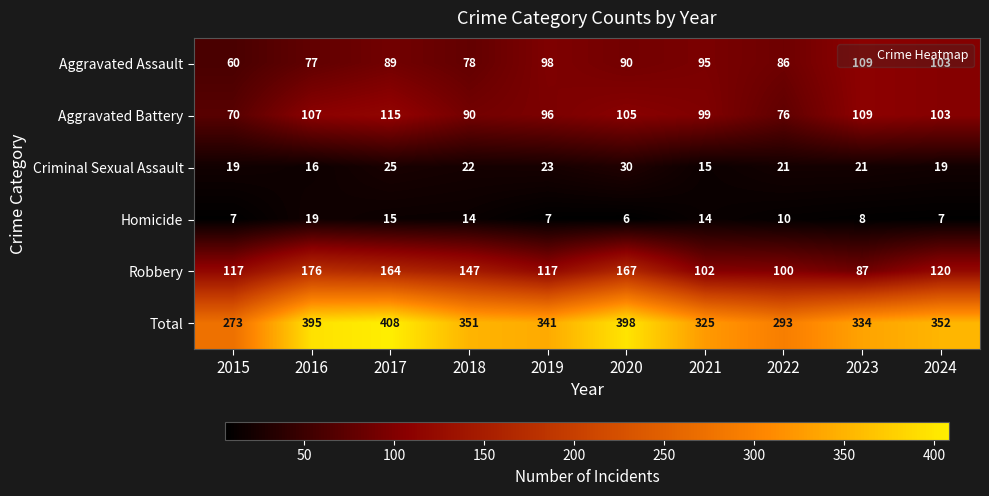

What is the total value across all series at 2020?

796